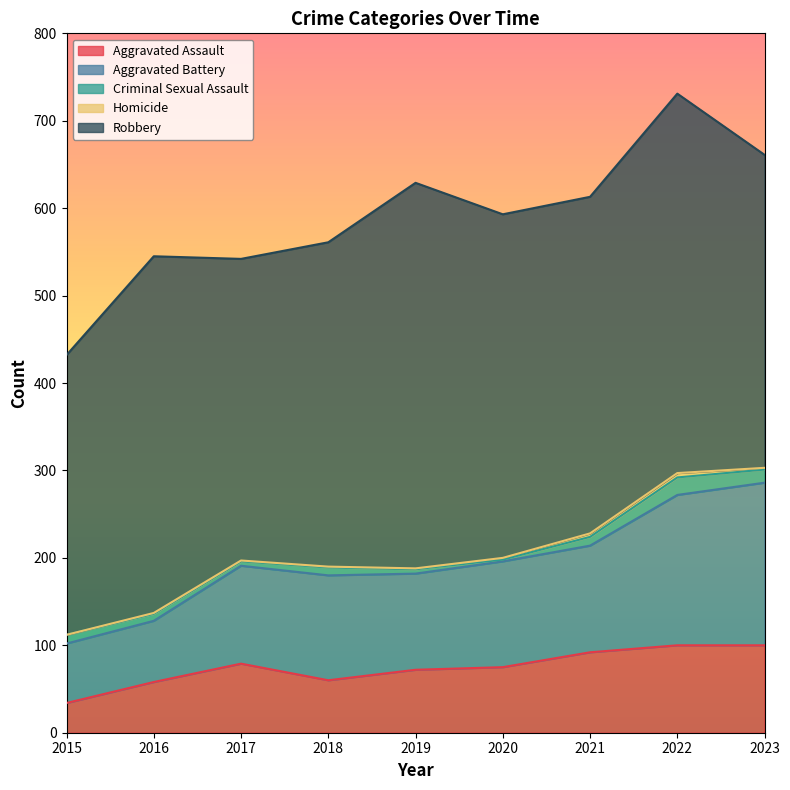

Reading right to left, transcribe all the data shown in this chart.

Aggravated Assault: 100	100	92	75	72	60	79	58	34
Aggravated Battery: 186	172	122	121	110	120	112	70	68
Criminal Sexual Assault: 15	20	10	2	5	9	5	8	10
Homicide: 2	5	4	2	1	1	1	1	0
Robbery: 358	434	385	393	441	371	345	408	320